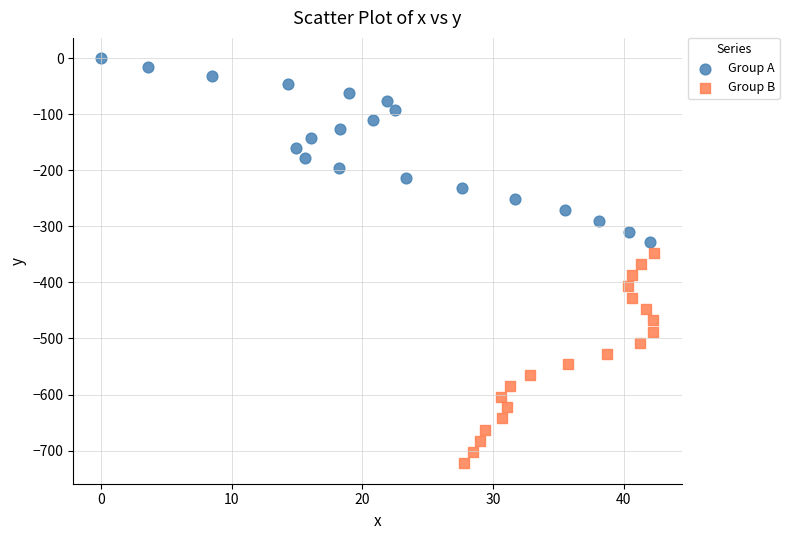

What are all the series names shown in the legend?

Group A, Group B